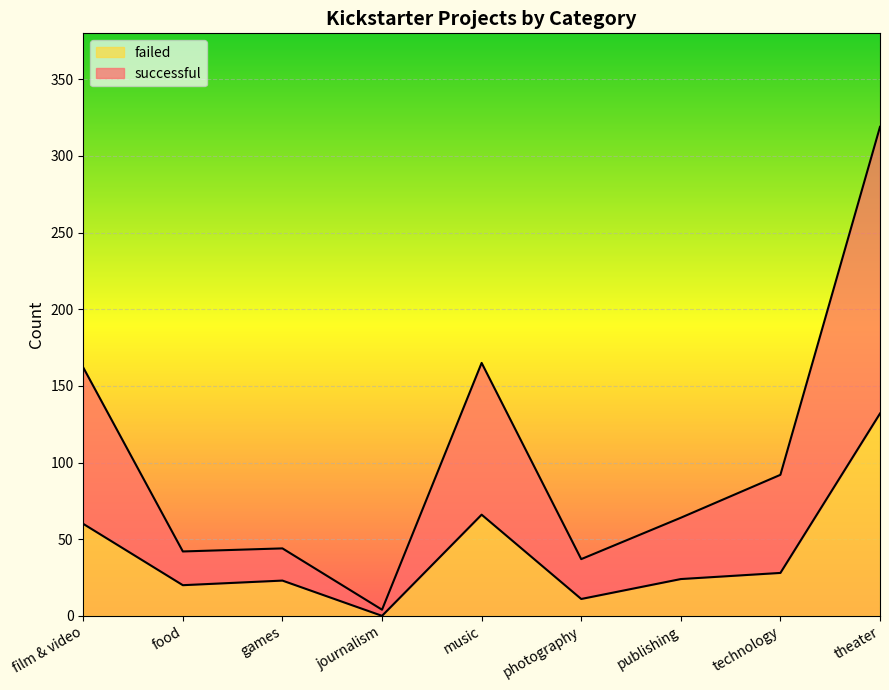

True or false: failed and successful cross at least once.

False